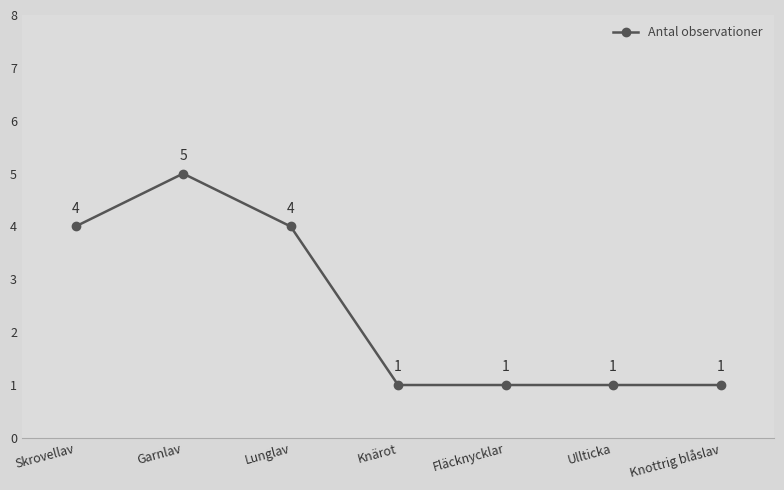

True or false: the data shows 4 at Lunglav.

True